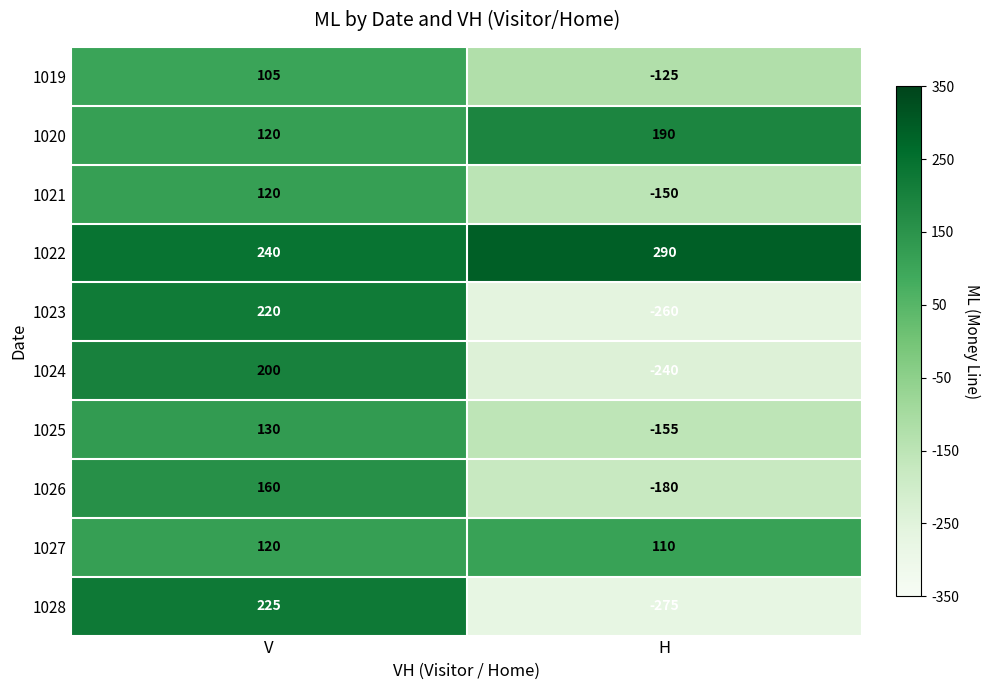

What is the spread (max minus min) of values at V?

135